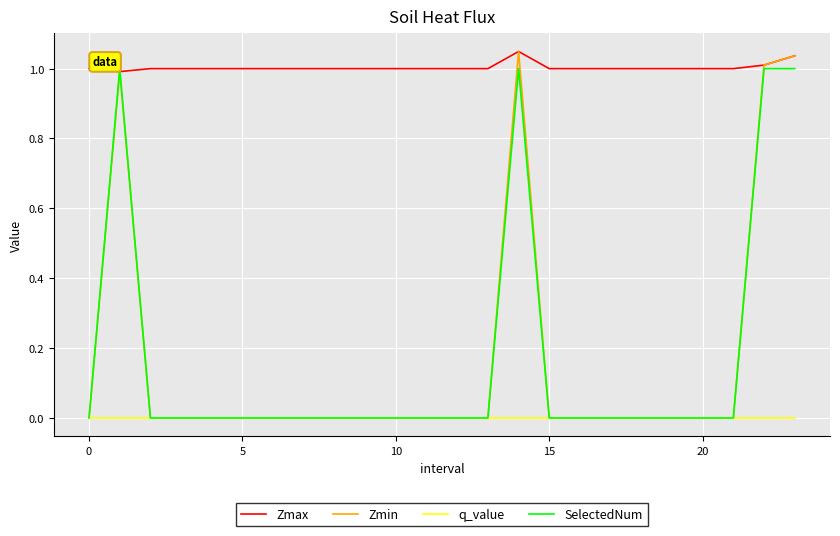

At how many categories does at least one series exceed 0?

24